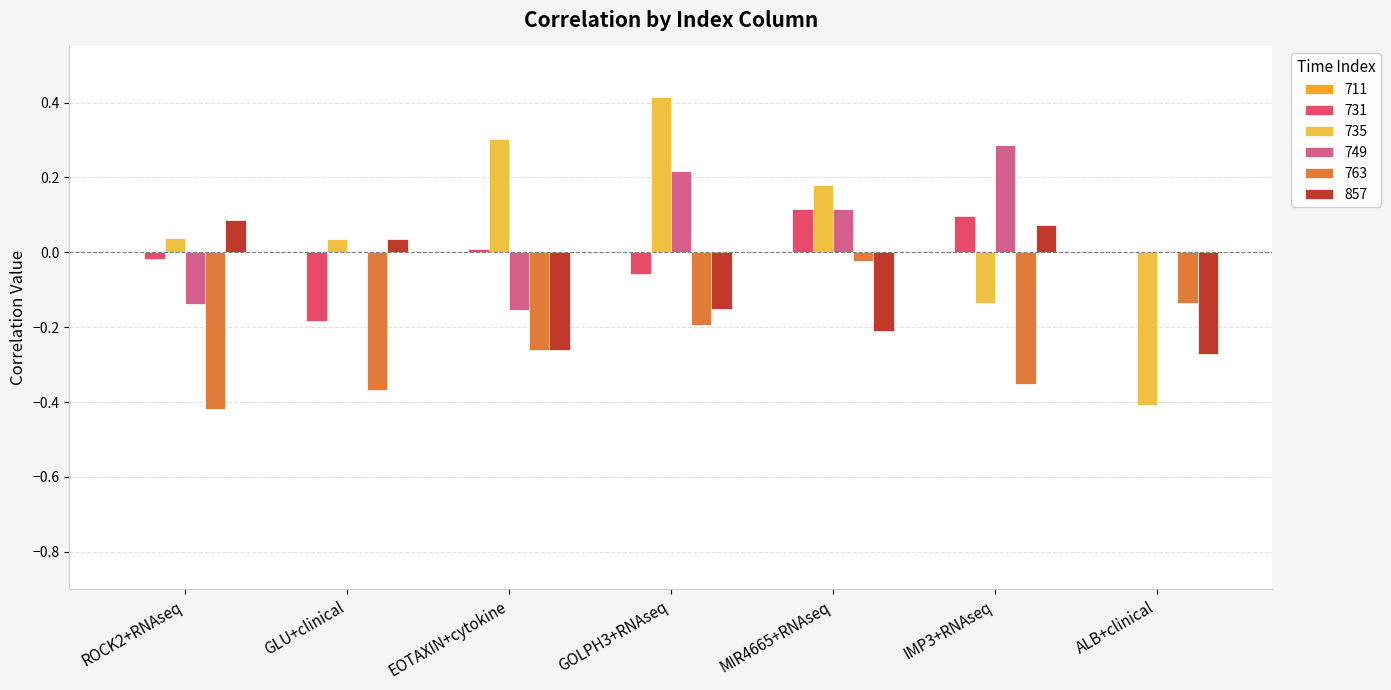

How many categories are shown in the chart?

7